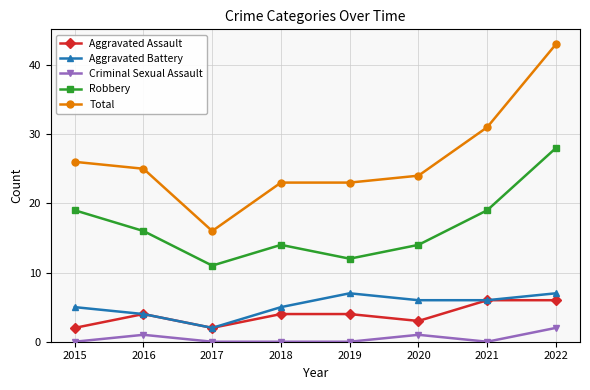

True or false: Total and Aggravated Assault cross at least once.

False